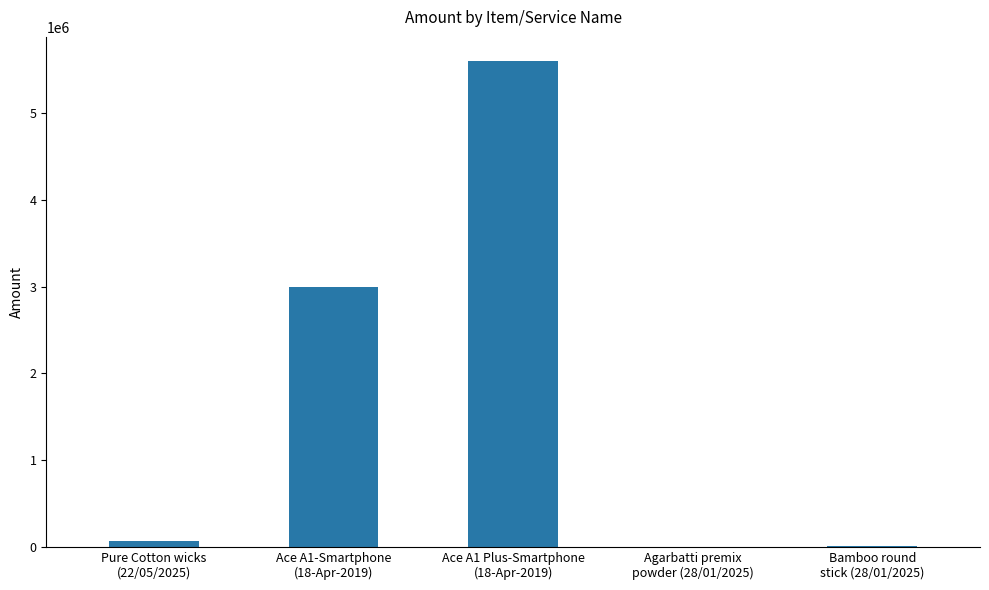

What is the greatest value displayed?

5600000